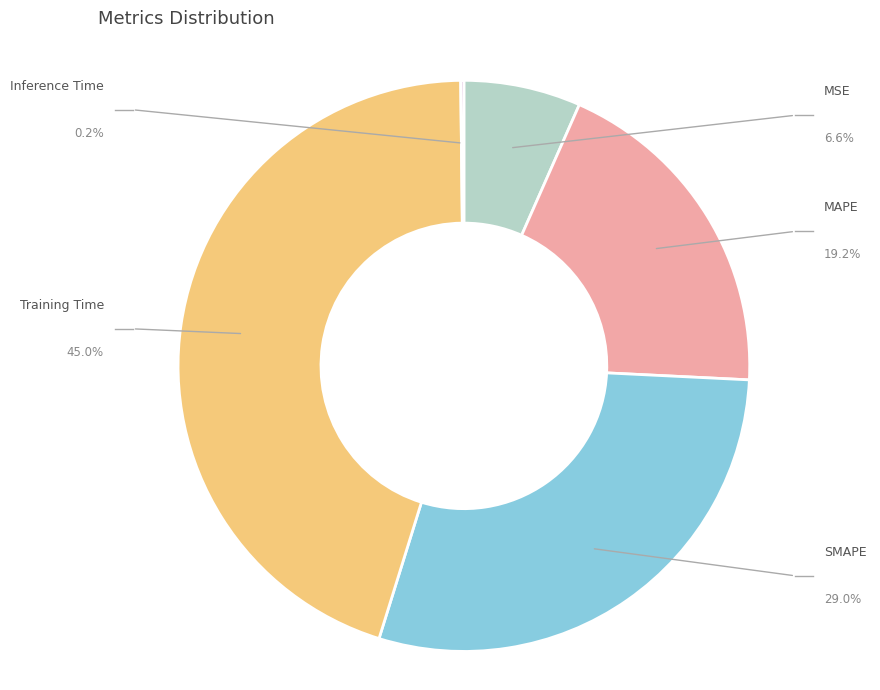

To the nearest percent, what is the average slice percentage?

20%